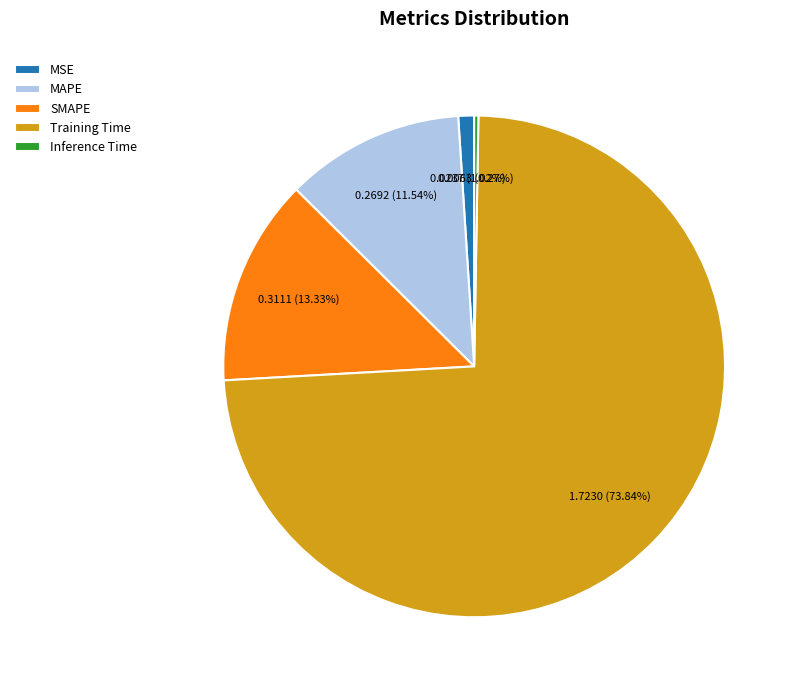

Which has a higher value, SMAPE or MAPE?

SMAPE